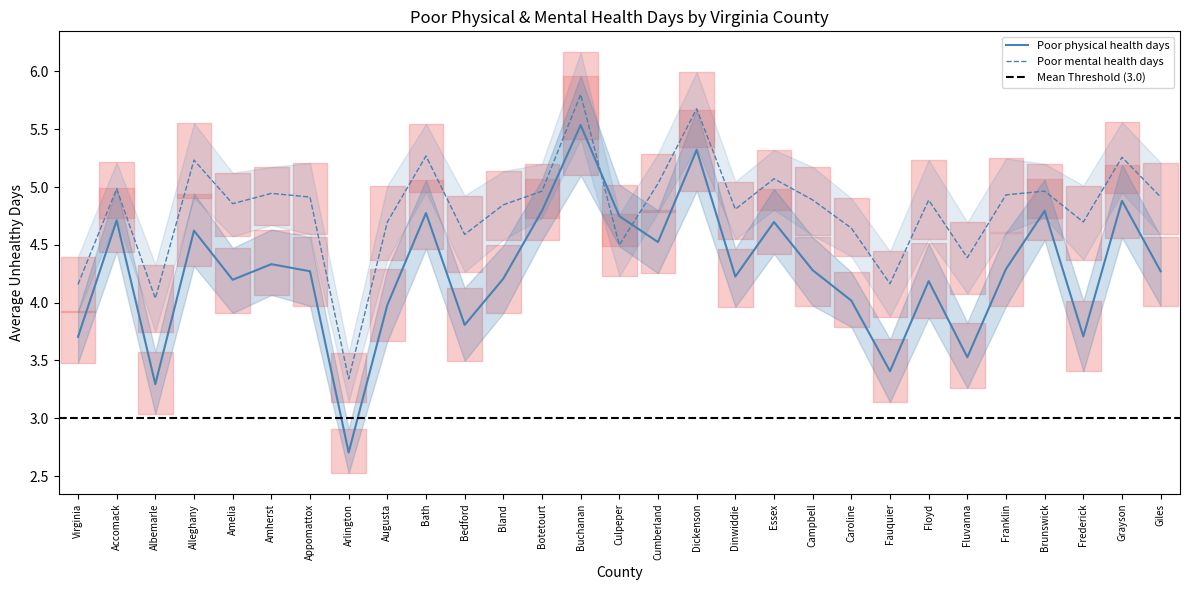

What is the label of the 22nd point from the right?

Arlington